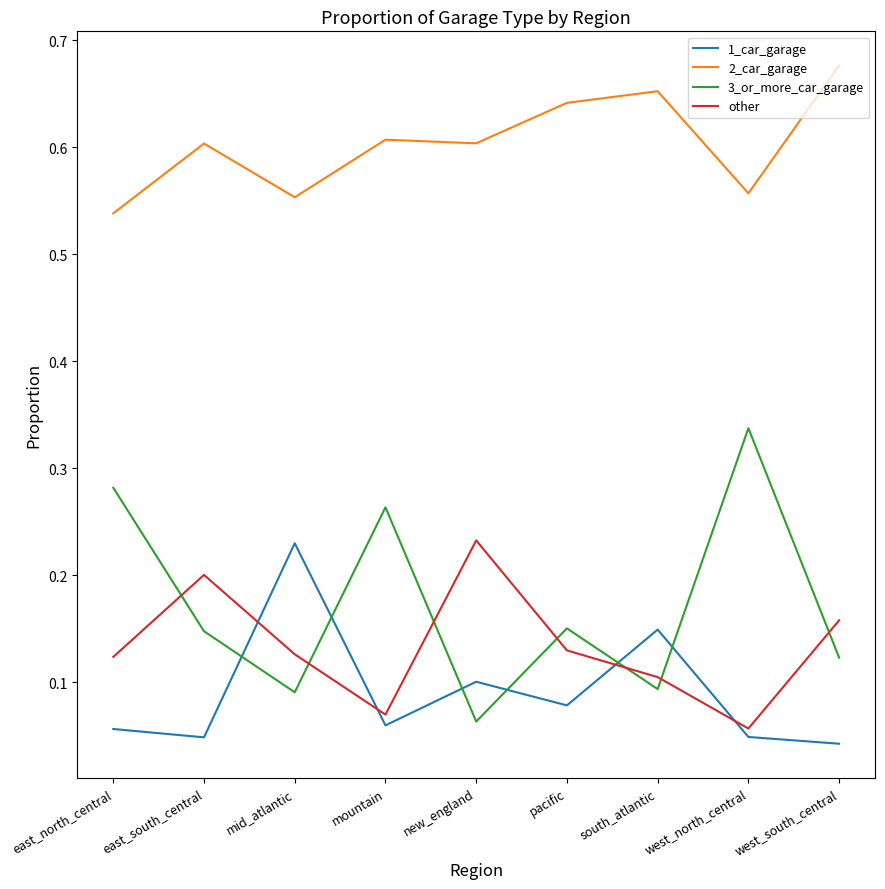

Which series has the largest range (max minus min)?

3_or_more_car_garage